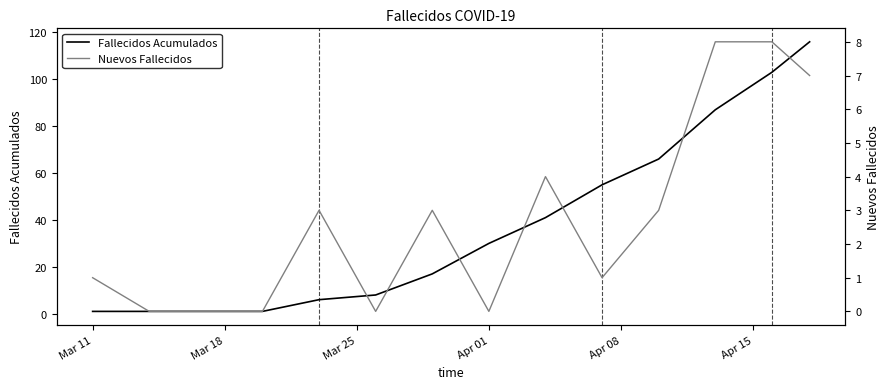

True or false: Fallecidos Acumulados and Nuevos Fallecidos cross at least once.

False